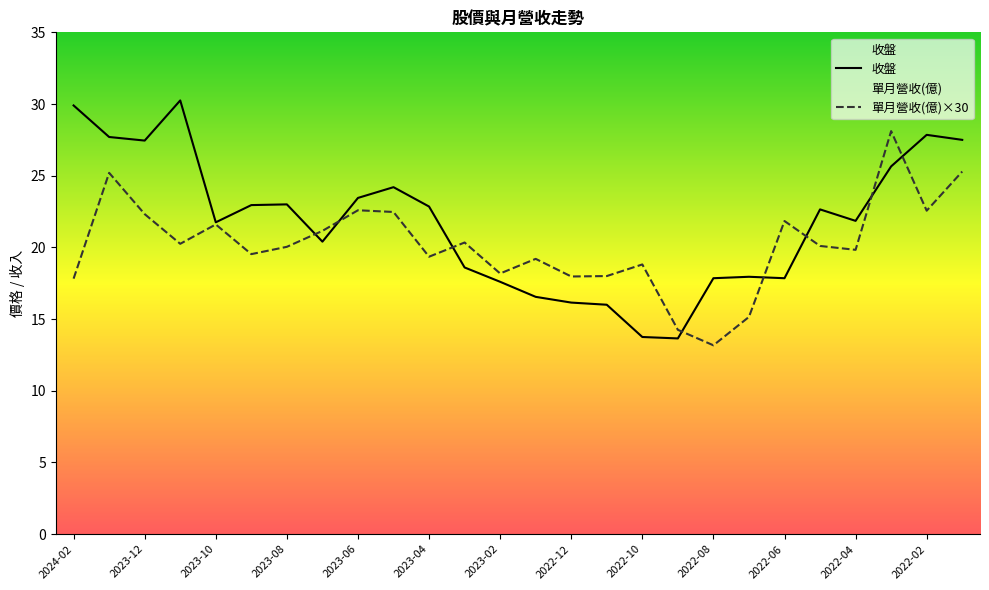

What is the approximate value of 收盤 at 2022-04?

21.9